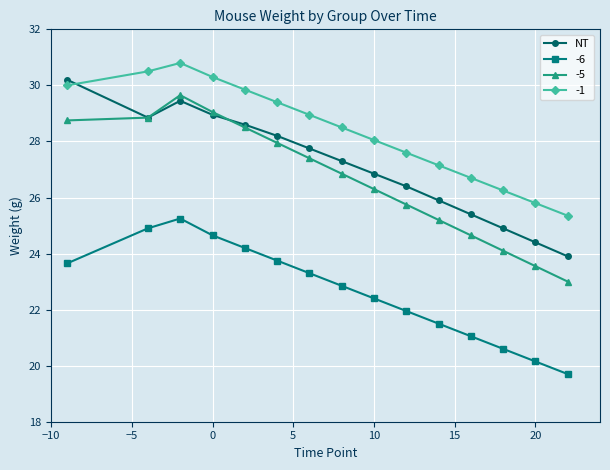

True or false: -6 has more than 0 interior local peaks.

True